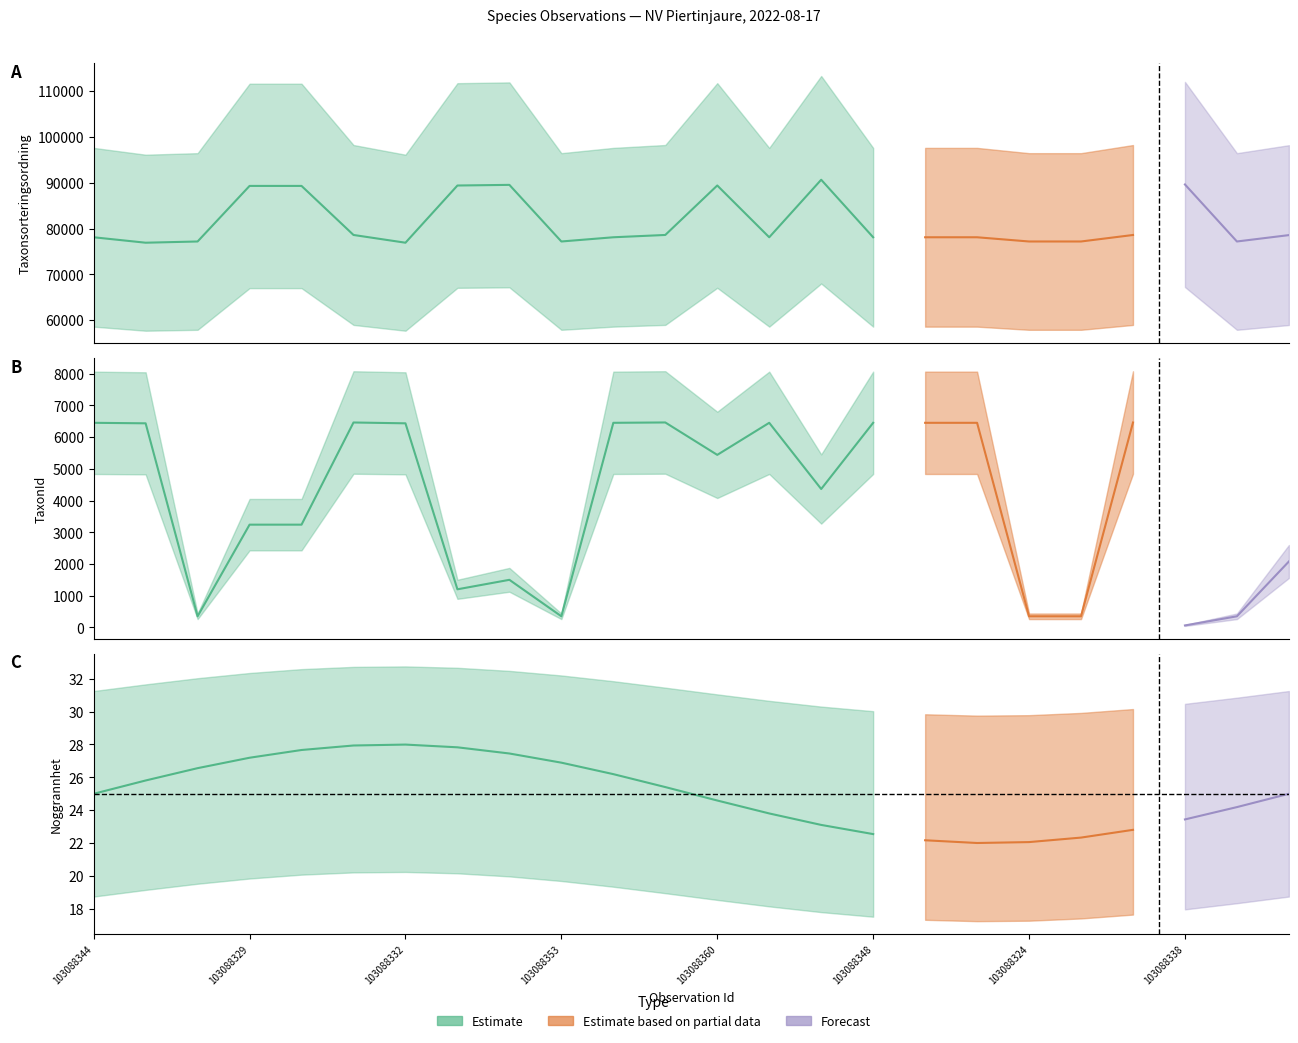

What is the label of the 4th point from the left?

103088329